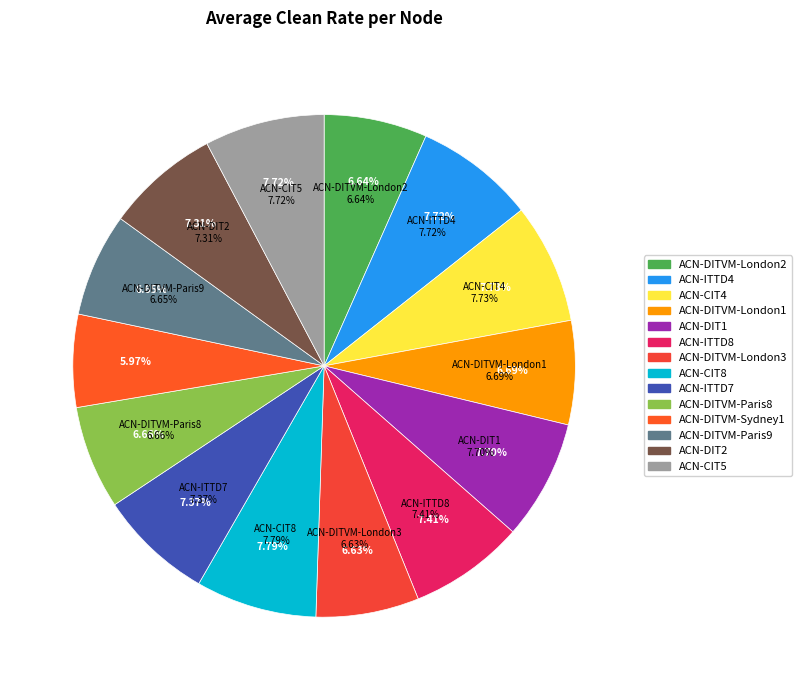

How many slices are in this pie chart?

14